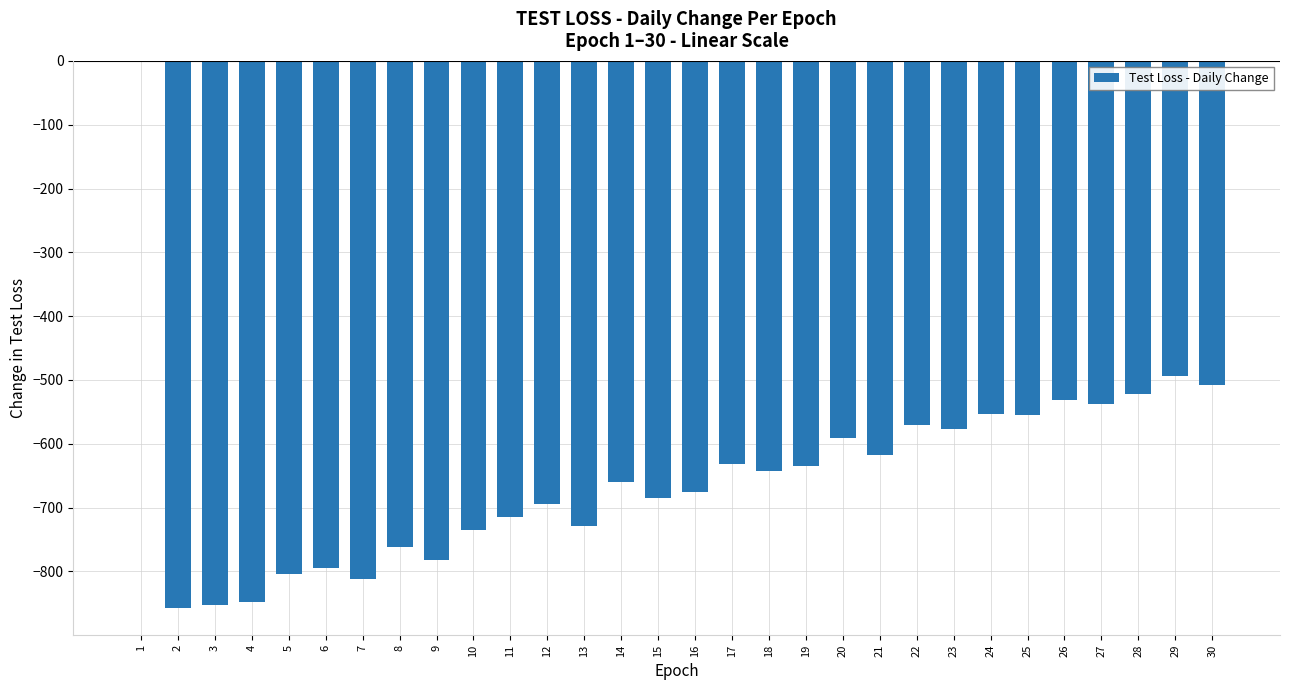

Where is the data nearest to the value -428?

29